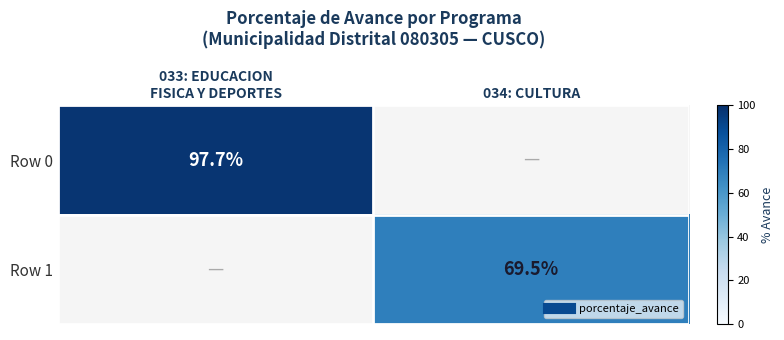

How many series are shown in this chart?

2